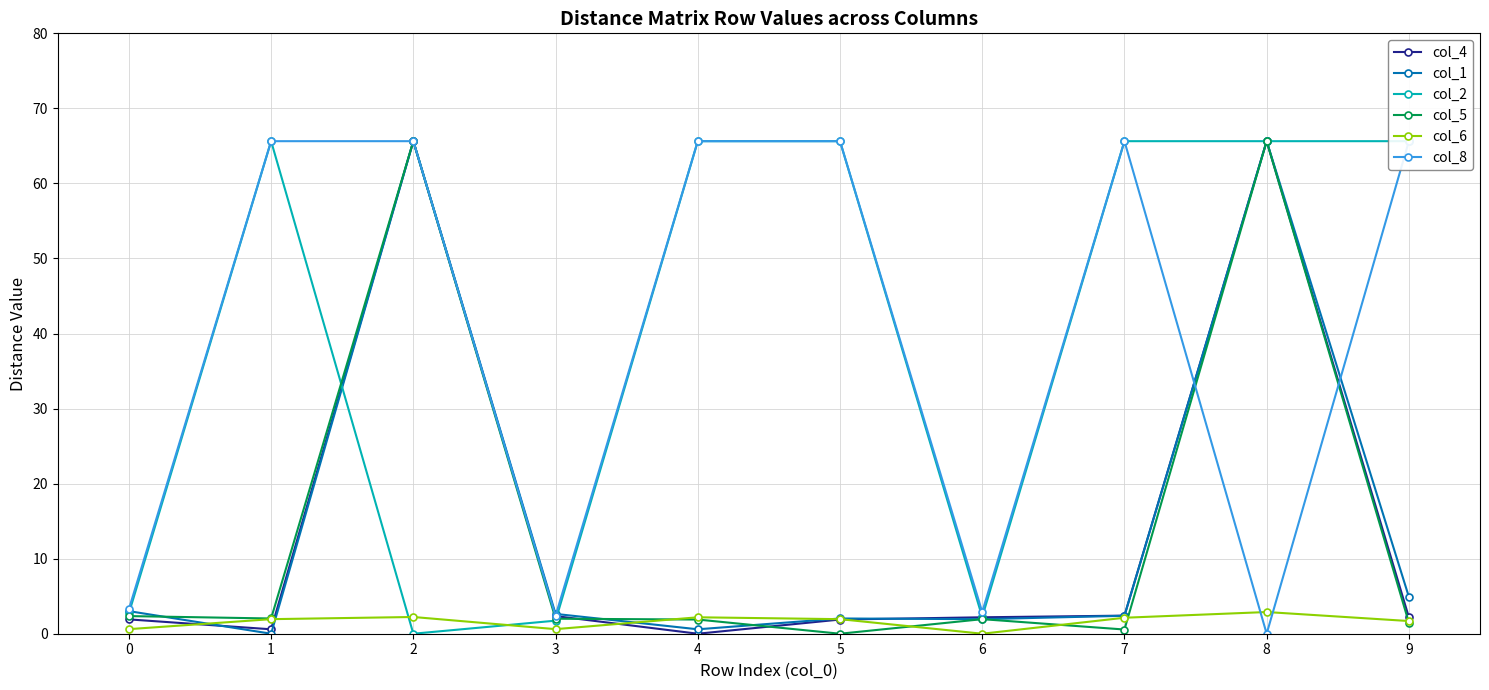

Rank the series at 5 from lowest to highest value.

col_5, col_4, col_6, col_1, col_2, col_8